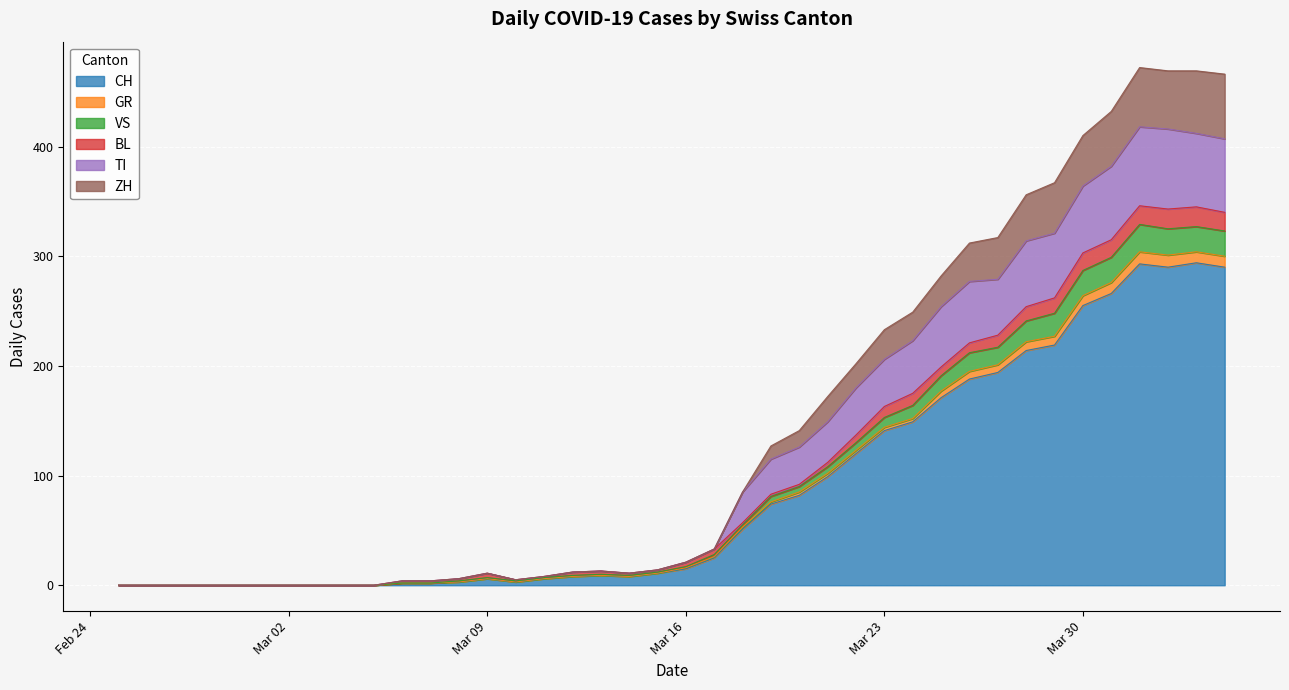

At which label does GR reach its minimum?

2020-02-25